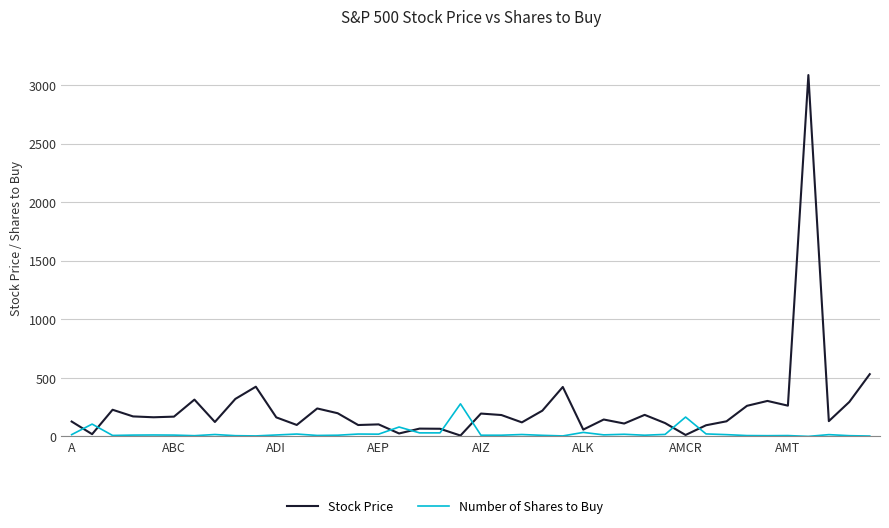

List the series in order of their overall mean, highest first.

Stock Price, Number of Shares to Buy